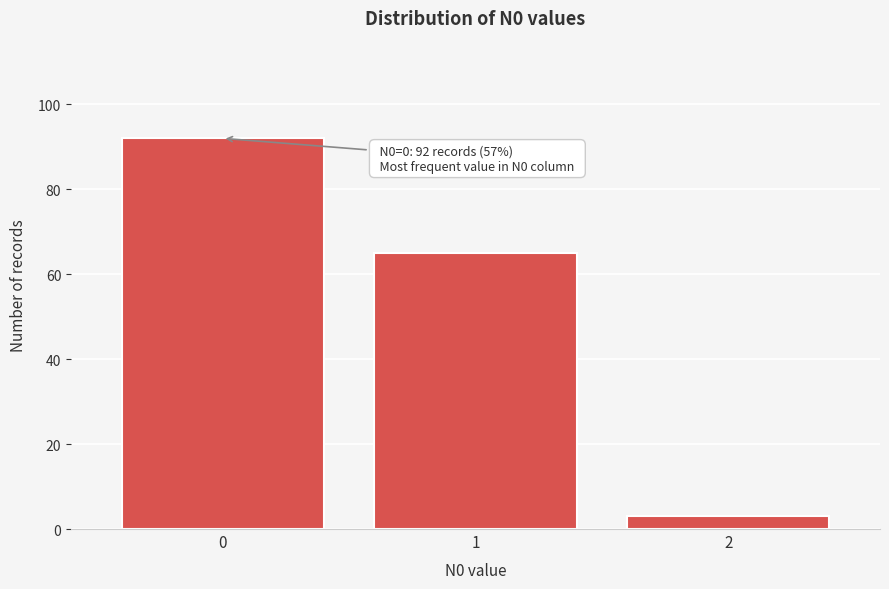

Reading left to right, transcribe all the data shown in this chart.

0=92	1=65	2=3